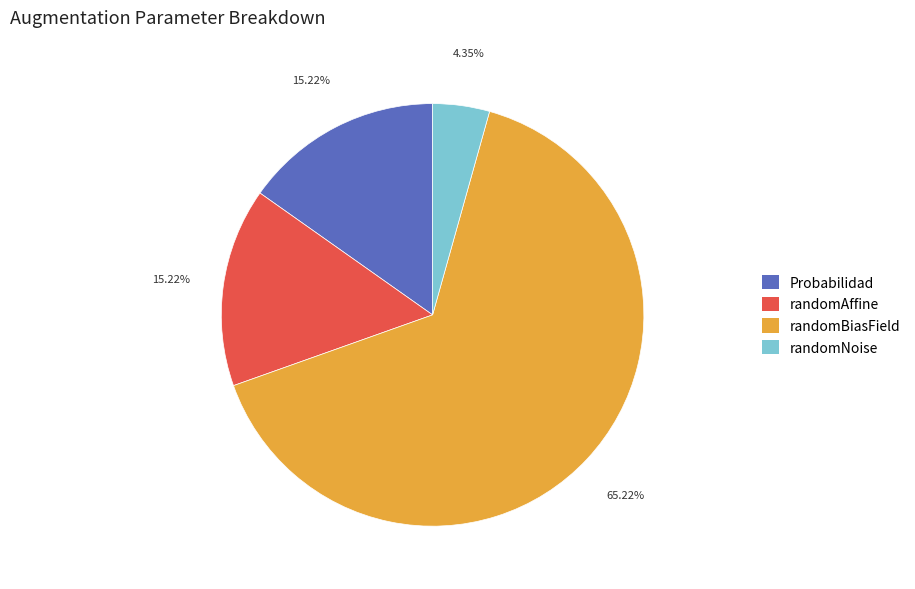

Is there any slice that represents more than half of the pie?

Yes